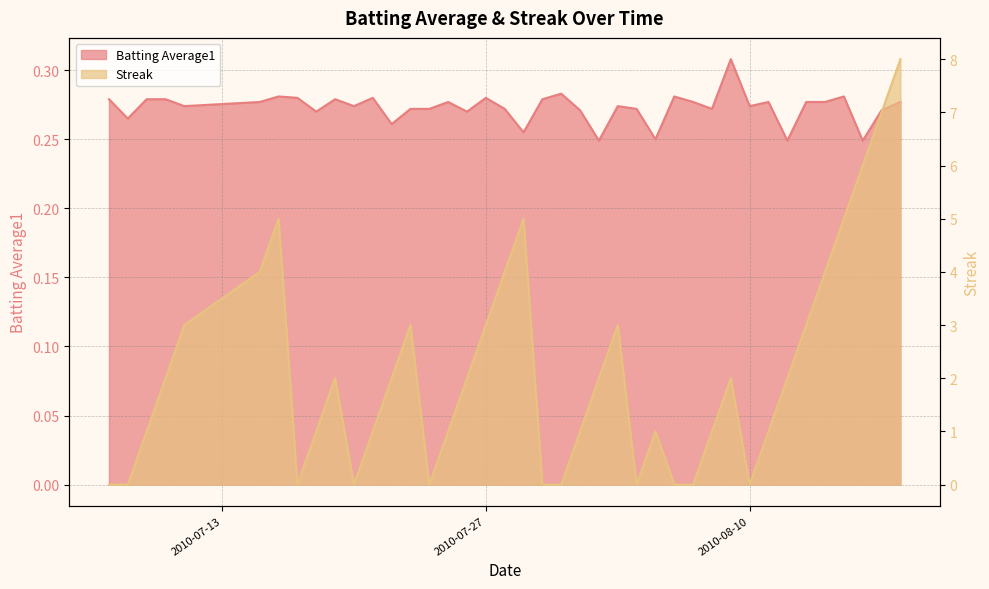

What is the label of the 6th point from the right?

2010-08-13